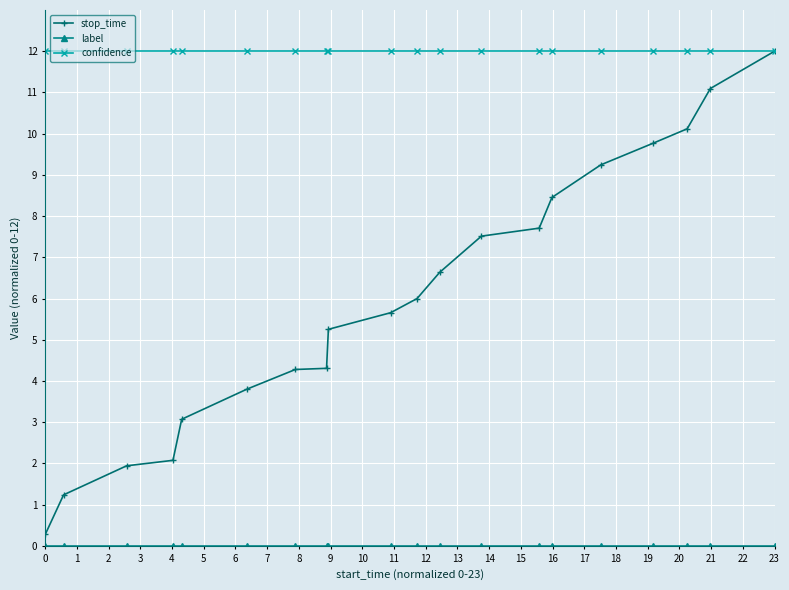

Which series has the widest spread of values?

stop_time